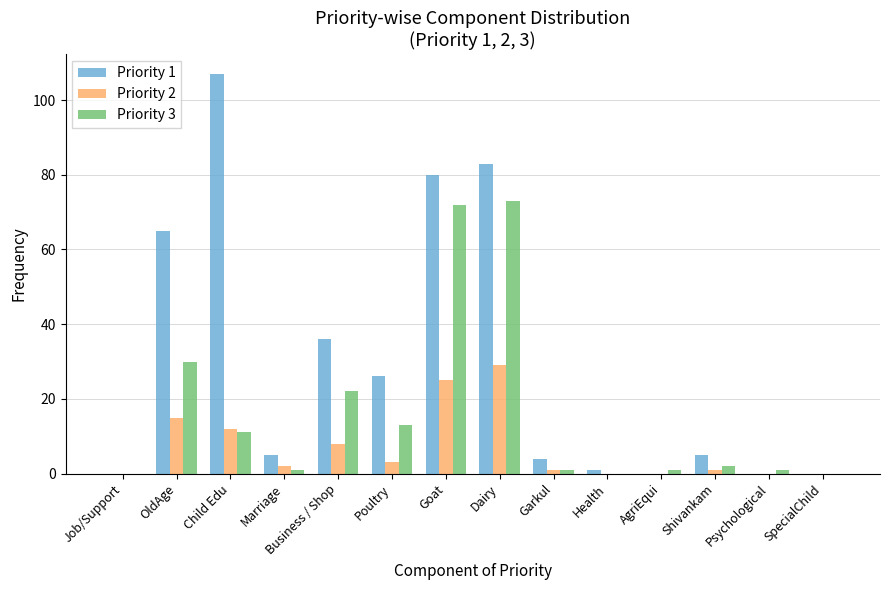

Are the bars grouped side by side (vs. stacked)?

Yes